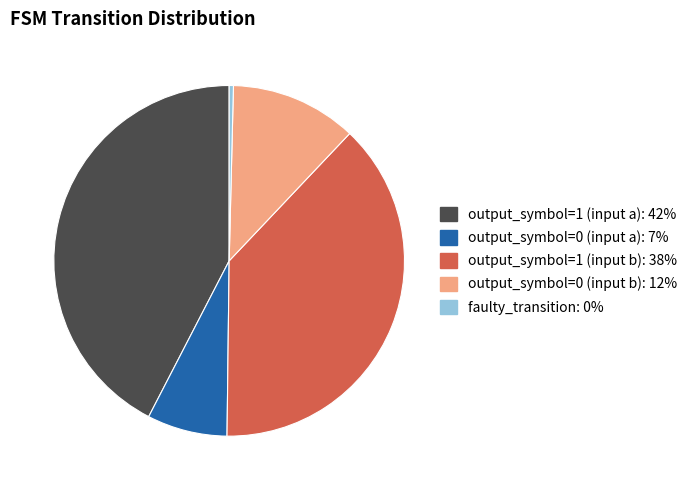

Which category has the biggest portion of the pie?

output_symbol=1 (input a)